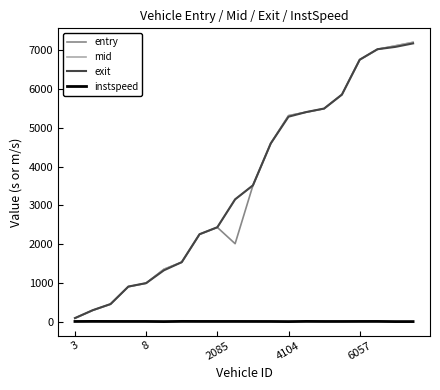

What is the maximum value shown in the chart?

7205.3